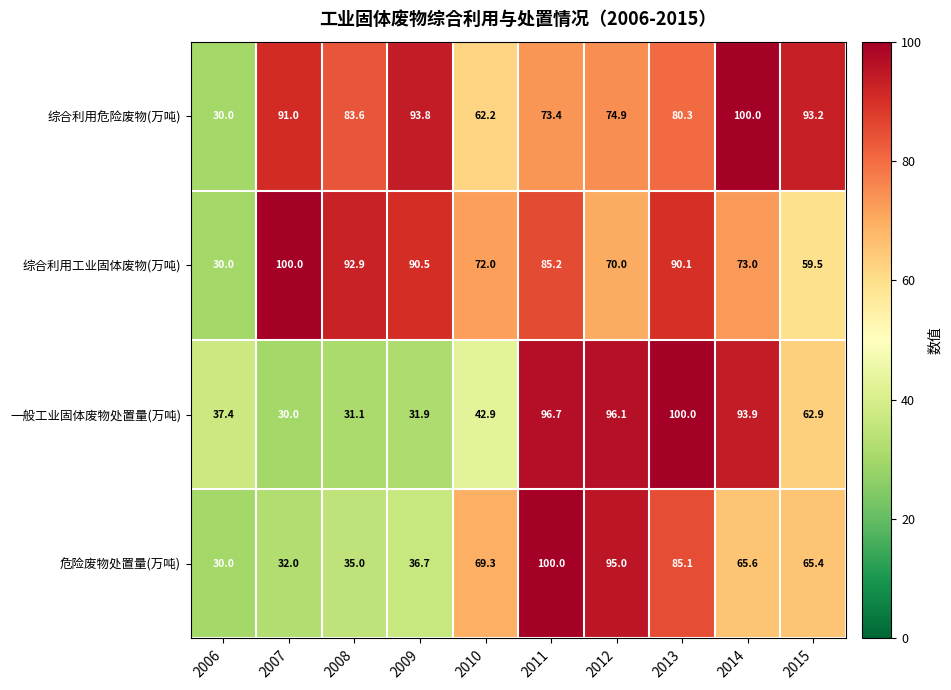

What is the sum of all 综合利用危险废物(万吨) values?

782.4